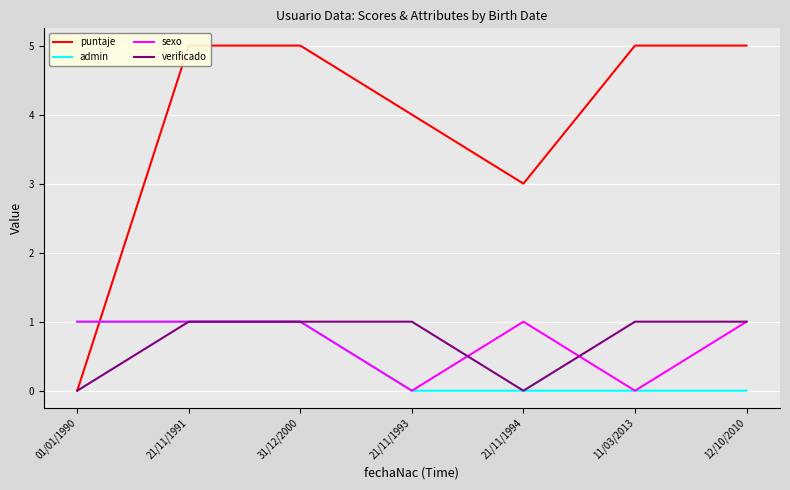

How many categories are shown in the chart?

7